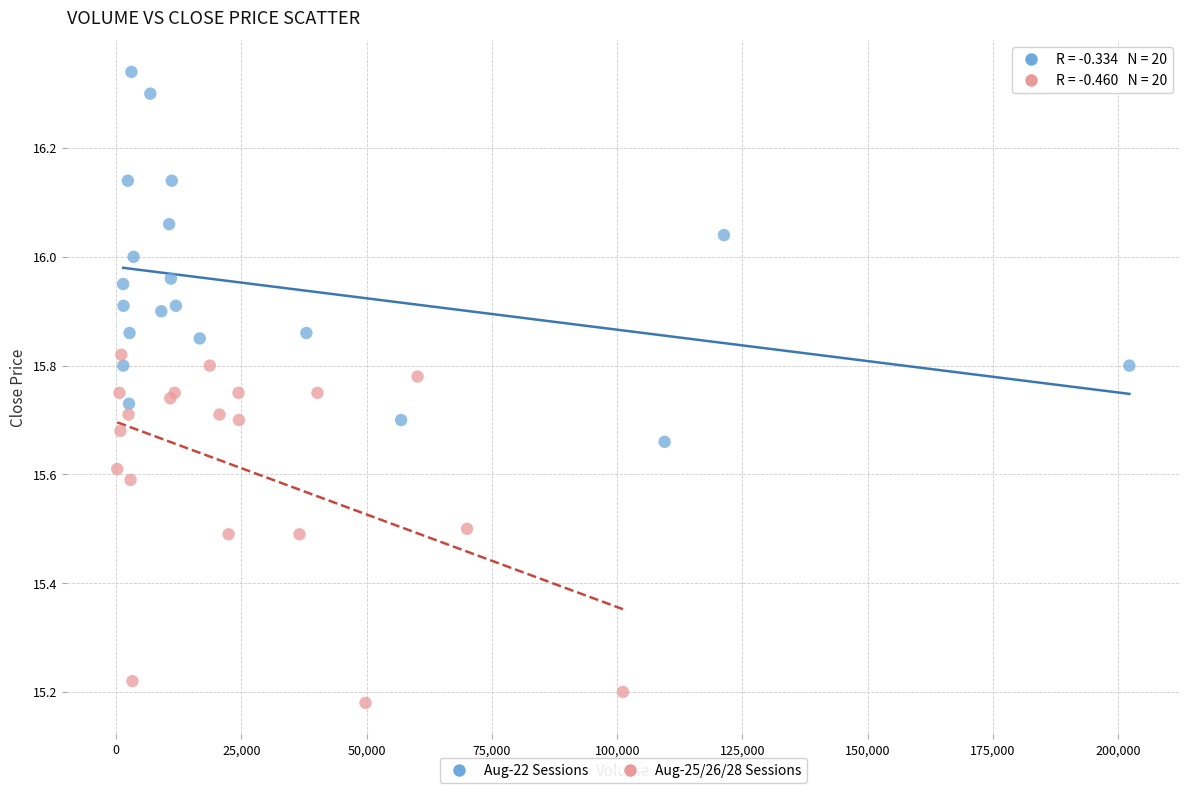

Which series contains the lowest Y value?

Aug-25/26/28 Sessions